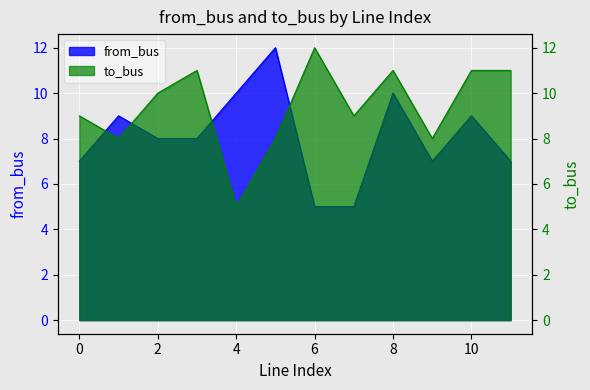

Which has a higher value, 3 or 9?

3